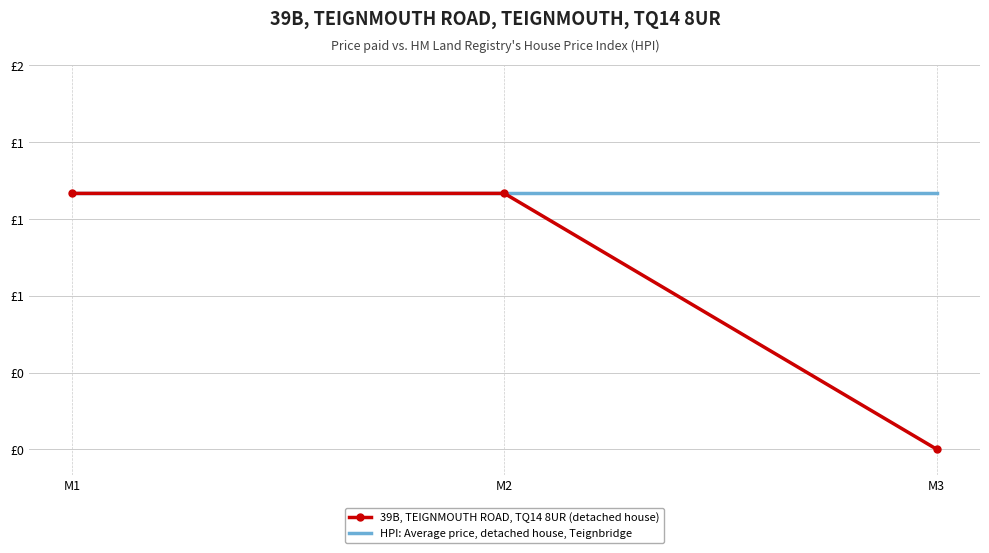

What is the average value of the 39B, TEIGNMOUTH ROAD, TQ14 8UR (detached house) series?

1